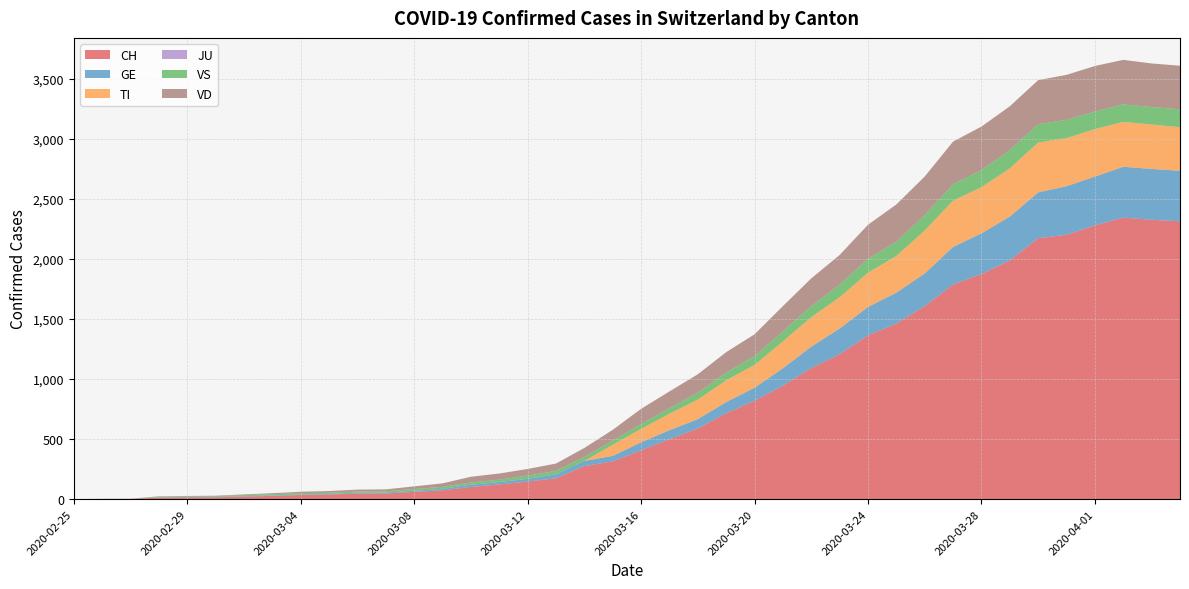

Reading left to right, extract all data points from this chart.

CH: 2020-02-25=0	2020-02-26=1	2020-02-27=2	2020-02-28=12	2020-02-29=14	2020-03-01=15	2020-03-02=21	2020-03-03=26	2020-03-04=34	2020-03-05=38	2020-03-06=46	2020-03-07=47	2020-03-08=60	2020-03-09=73	2020-03-10=101	2020-03-11=122	2020-03-12=146	2020-03-13=173	2020-03-14=275	2020-03-15=314	2020-03-16=407	2020-03-17=499	2020-03-18=588	2020-03-19=716	2020-03-20=819	2020-03-21=945	2020-03-22=1091	2020-03-23=1207	2020-03-24=1363	2020-03-25=1462	2020-03-26=1608	2020-03-27=1788	2020-03-28=1875	2020-03-29=1989	2020-03-30=2174	2020-03-31=2202	2020-04-01=2281	2020-04-02=2345	2020-04-03=2327	2020-04-04=2315
GE: 2020-02-25=0	2020-02-26=1	2020-02-27=1	2020-02-28=2	2020-02-29=3	2020-03-01=3	2020-03-02=3	2020-03-03=4	2020-03-04=4	2020-03-05=5	2020-03-06=7	2020-03-07=7	2020-03-08=9	2020-03-09=13	2020-03-10=18	2020-03-11=20	2020-03-12=23	2020-03-13=33	2020-03-14=43	2020-03-15=46	2020-03-16=66	2020-03-17=75	2020-03-18=78	2020-03-19=92	2020-03-20=109	2020-03-21=145	2020-03-22=179	2020-03-23=214	2020-03-24=238	2020-03-25=258	2020-03-26=272	2020-03-27=313	2020-03-28=339	2020-03-29=365	2020-03-30=382	2020-03-31=405	2020-04-01=406	2020-04-02=424	2020-04-03=424	2020-04-04=421
TI: 2020-02-25=0	2020-02-26=0	2020-02-27=0	2020-02-28=0	2020-02-29=0	2020-03-01=0	2020-03-02=0	2020-03-03=0	2020-03-04=0	2020-03-05=0	2020-03-06=0	2020-03-07=0	2020-03-08=0	2020-03-09=0	2020-03-10=0	2020-03-11=0	2020-03-12=0	2020-03-13=0	2020-03-14=0	2020-03-15=92	2020-03-16=112	2020-03-17=137	2020-03-18=163	2020-03-19=182	2020-03-20=190	2020-03-21=224	2020-03-22=246	2020-03-23=261	2020-03-24=285	2020-03-25=306	2020-03-26=358	2020-03-27=386	2020-03-28=385	2020-03-29=402	2020-03-30=415	2020-03-31=401	2020-04-01=396	2020-04-02=374	2020-04-03=370	2020-04-04=363
JU: 2020-02-25=0	2020-02-26=0	2020-02-27=0	2020-02-28=0	2020-02-29=0	2020-03-01=0	2020-03-02=0	2020-03-03=0	2020-03-04=0	2020-03-05=0	2020-03-06=0	2020-03-07=0	2020-03-08=0	2020-03-09=0	2020-03-10=0	2020-03-11=0	2020-03-12=0	2020-03-13=0	2020-03-14=0	2020-03-15=0	2020-03-16=0	2020-03-17=0	2020-03-18=0	2020-03-19=0	2020-03-20=0	2020-03-21=0	2020-03-22=0	2020-03-23=0	2020-03-24=0	2020-03-25=0	2020-03-26=0	2020-03-27=0	2020-03-28=0	2020-03-29=0	2020-03-30=0	2020-03-31=0	2020-04-01=0	2020-04-02=0	2020-04-03=0	2020-04-04=0
VS: 2020-02-25=0	2020-02-26=0	2020-02-27=0	2020-02-28=5	2020-02-29=5	2020-03-01=6	2020-03-02=9	2020-03-03=11	2020-03-04=12	2020-03-05=10	2020-03-06=11	2020-03-07=11	2020-03-08=15	2020-03-09=16	2020-03-10=19	2020-03-11=20	2020-03-12=27	2020-03-13=29	2020-03-14=33	2020-03-15=35	2020-03-16=41	2020-03-17=46	2020-03-18=58	2020-03-19=64	2020-03-20=73	2020-03-21=83	2020-03-22=92	2020-03-23=104	2020-03-24=117	2020-03-25=118	2020-03-26=128	2020-03-27=137	2020-03-28=142	2020-03-29=152	2020-03-30=153	2020-03-31=152	2020-04-01=146	2020-04-02=146	2020-04-03=146	2020-04-04=149
VD: 2020-02-25=0	2020-02-26=0	2020-02-27=0	2020-02-28=4	2020-02-29=4	2020-03-01=4	2020-03-02=6	2020-03-03=8	2020-03-04=11	2020-03-05=14	2020-03-06=15	2020-03-07=16	2020-03-08=22	2020-03-09=29	2020-03-10=48	2020-03-11=51	2020-03-12=55	2020-03-13=61	2020-03-14=75	2020-03-15=90	2020-03-16=126	2020-03-17=140	2020-03-18=153	2020-03-19=170	2020-03-20=182	2020-03-21=211	2020-03-22=231	2020-03-23=248	2020-03-24=283	2020-03-25=311	2020-03-26=322	2020-03-27=355	2020-03-28=363	2020-03-29=365	2020-03-30=367	2020-03-31=375	2020-04-01=380	2020-04-02=371	2020-04-03=363	2020-04-04=363